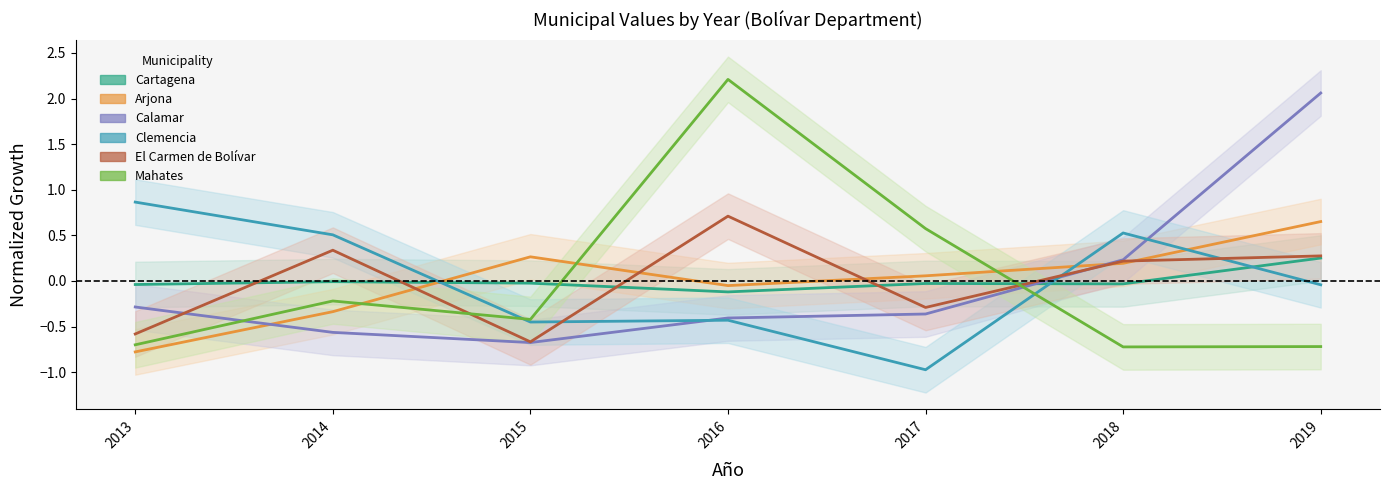

After their last crossing, which series has the higher values: Calamar or Cartagena?

Calamar